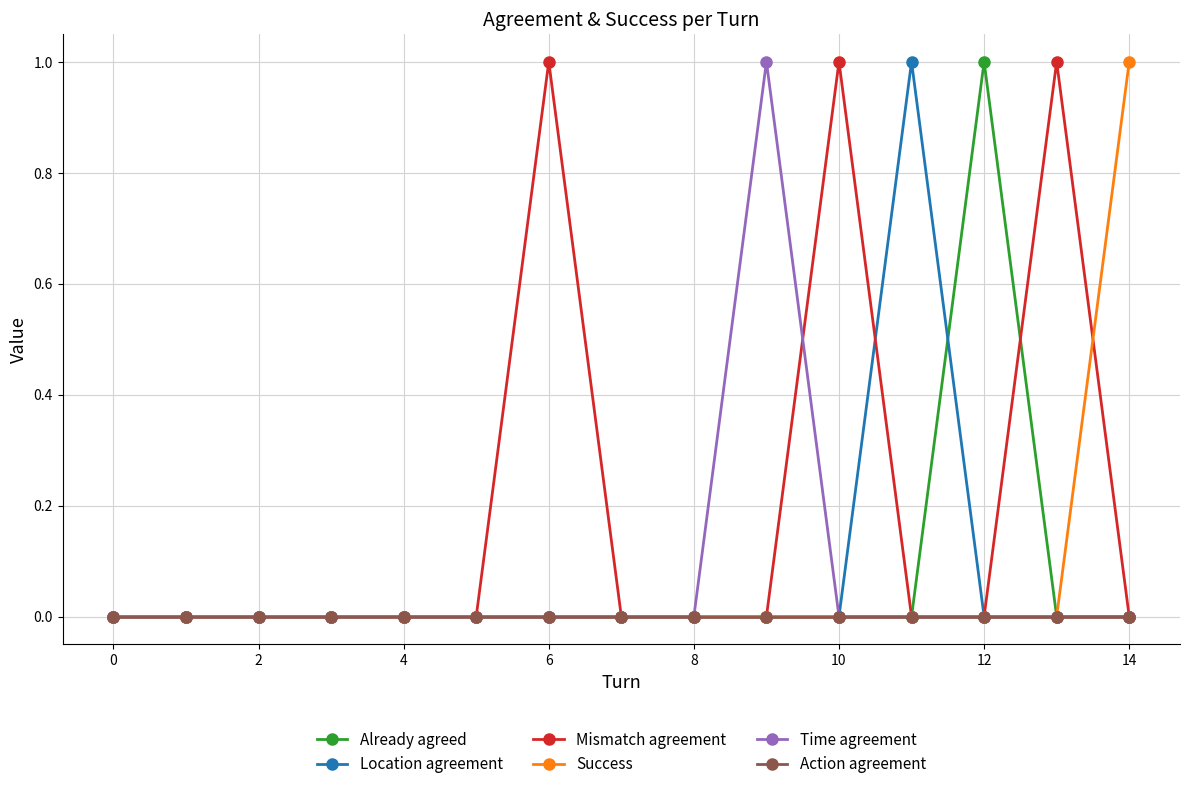

Which series has the largest total across all categories?

Mismatch agreement